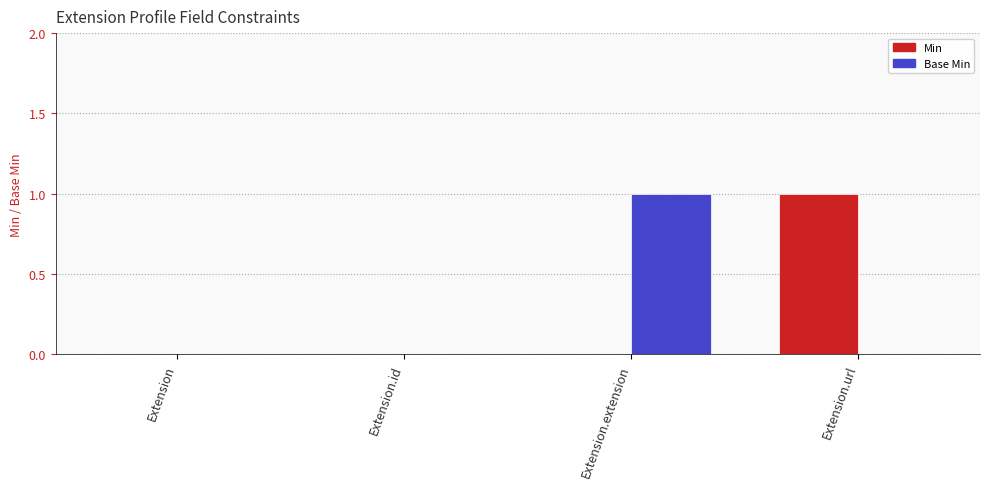

Between Extension and Extension.url, which series saw the biggest shift?

Min